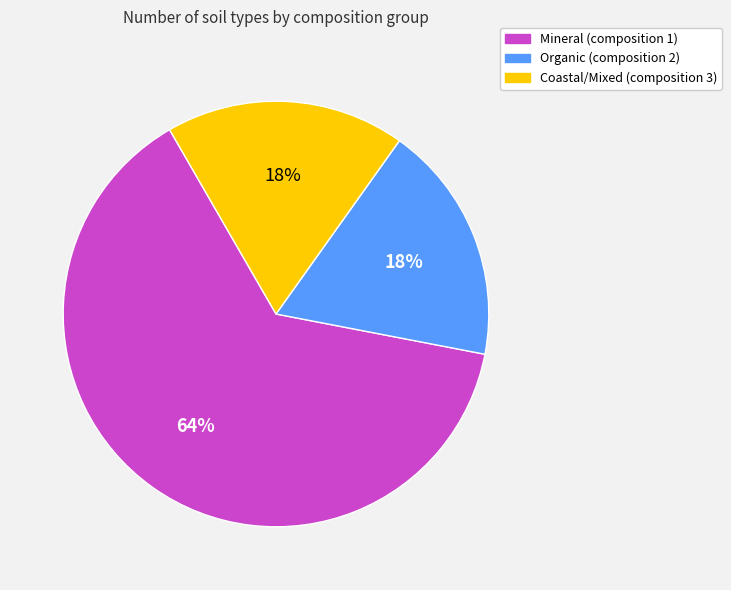

Is there any slice that represents more than half of the pie?

Yes